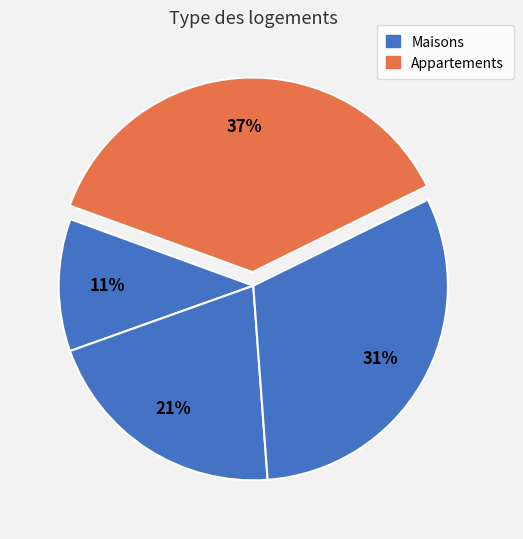

How many slices are in this pie chart?

4